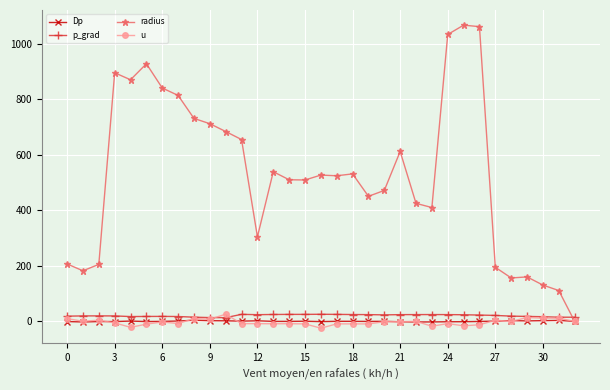

What is the value of the radius point at the 31st from the left?

130.8